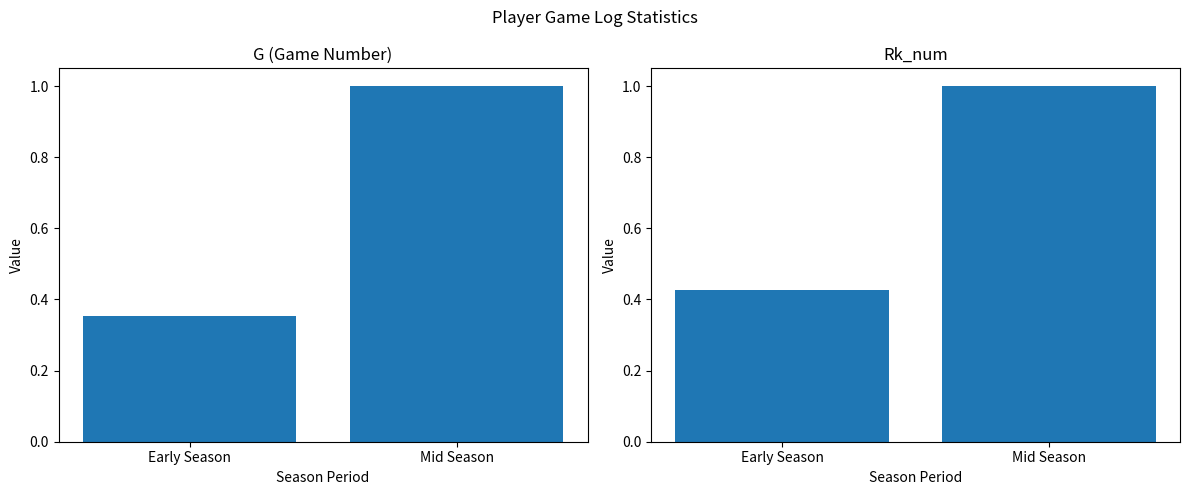

What is the label of the 2nd bar from the left?

Mid Season